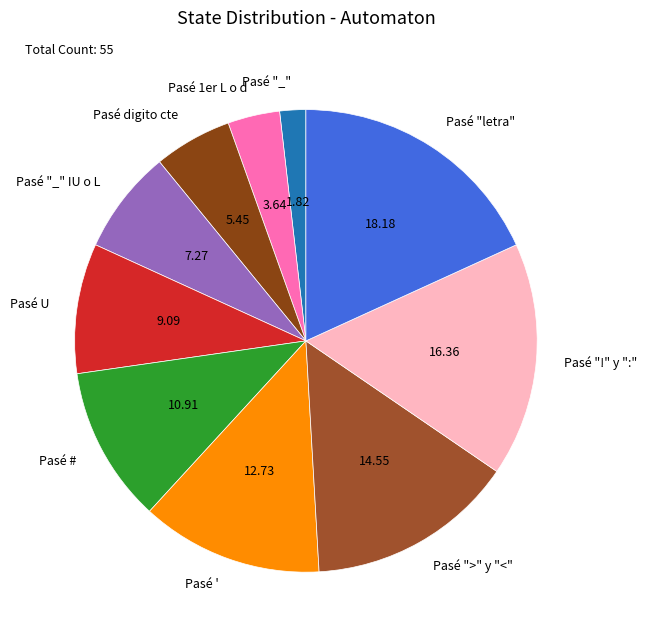

How many slices are in this pie chart?

10